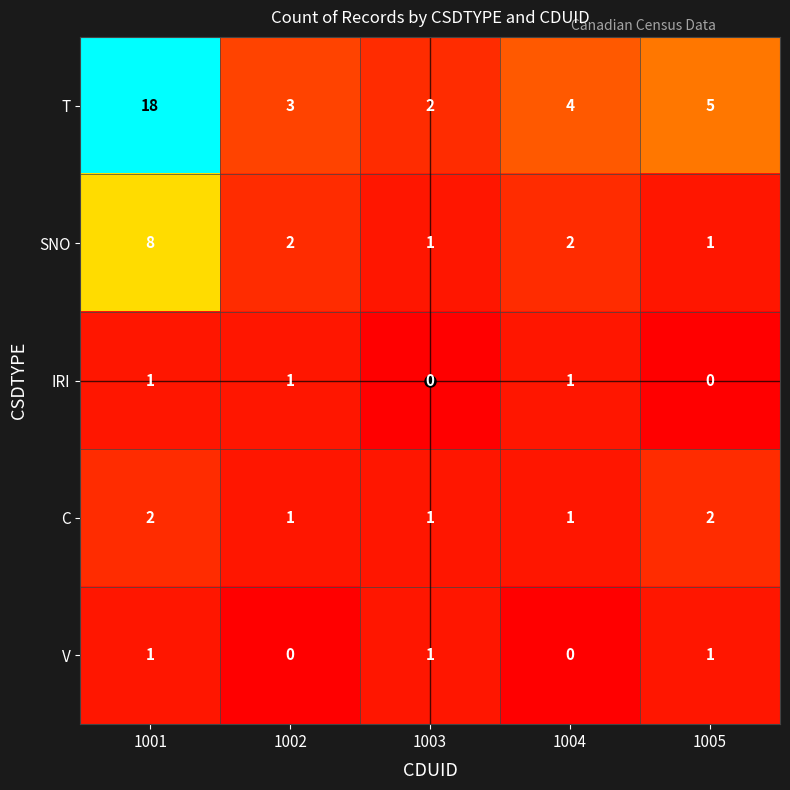

Rank the categories by T value from lowest to highest.

1003, 1002, 1004, 1005, 1001